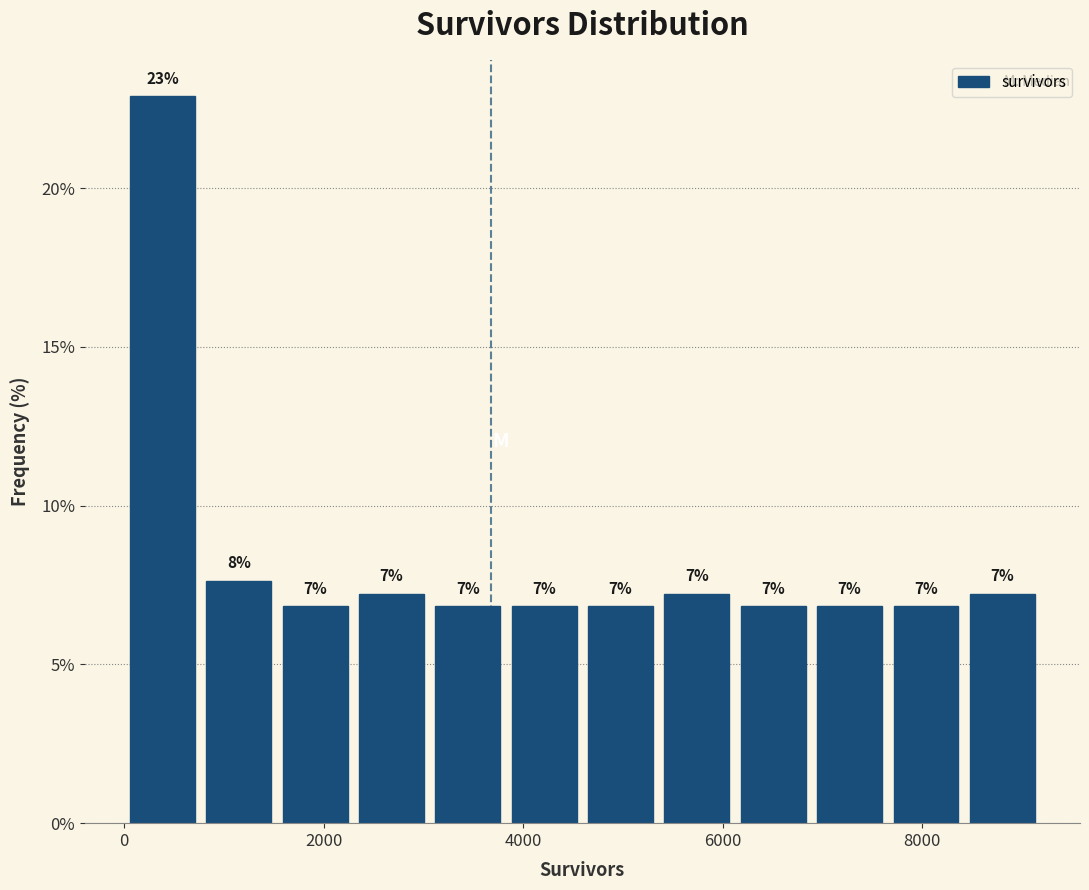

Around what value on the x-axis is the tallest bar? Give the approximate position of its centre, as read against the axis.

400